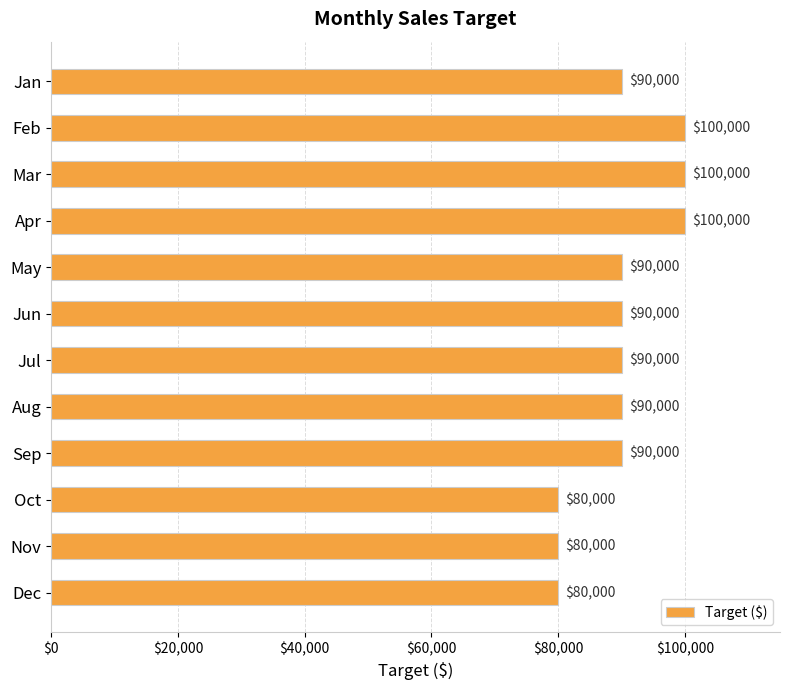

How many data points does each series have?

12